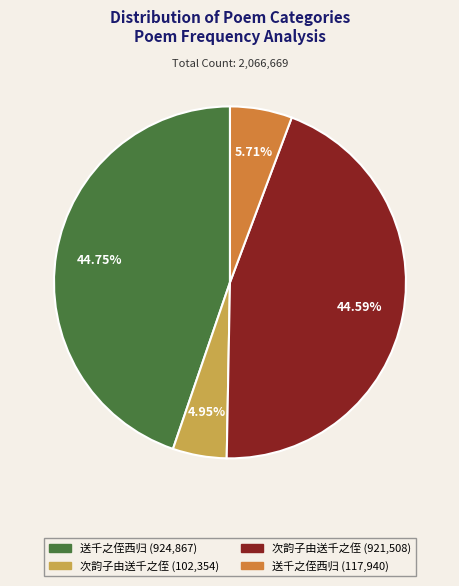

How many slices are in this pie chart?

4